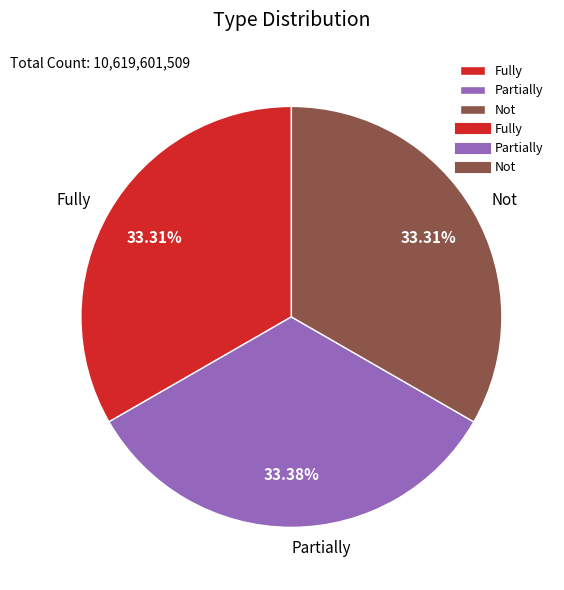

Approximately how many times larger is the value at Partially compared to Not?

1.0